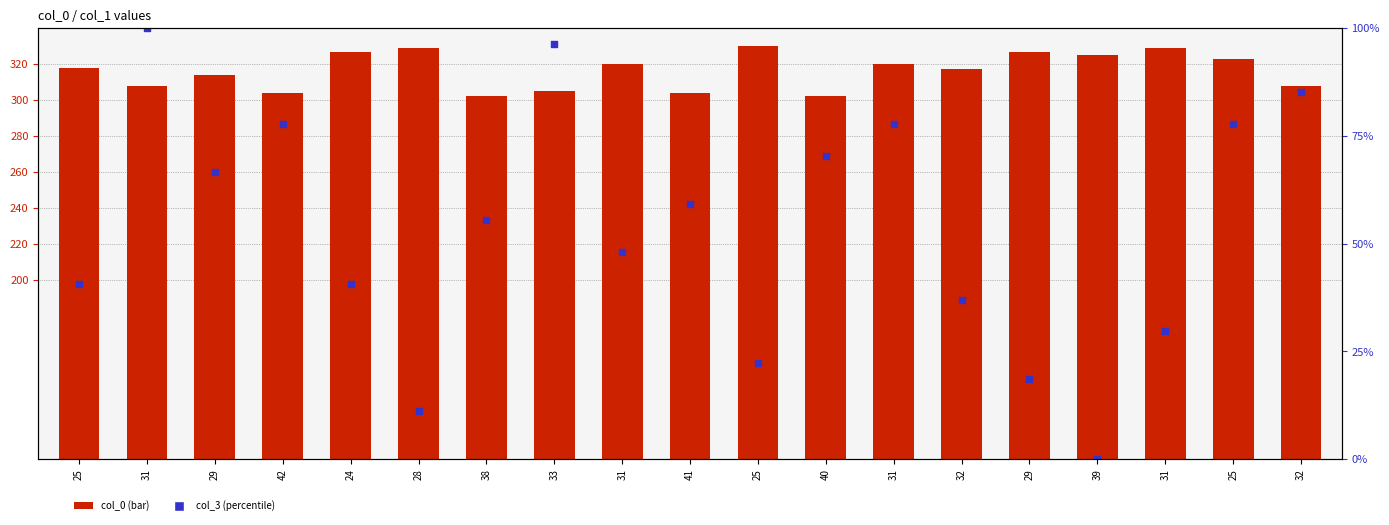

Which series reaches the minimum Y coordinate?

col_3 (percentile)